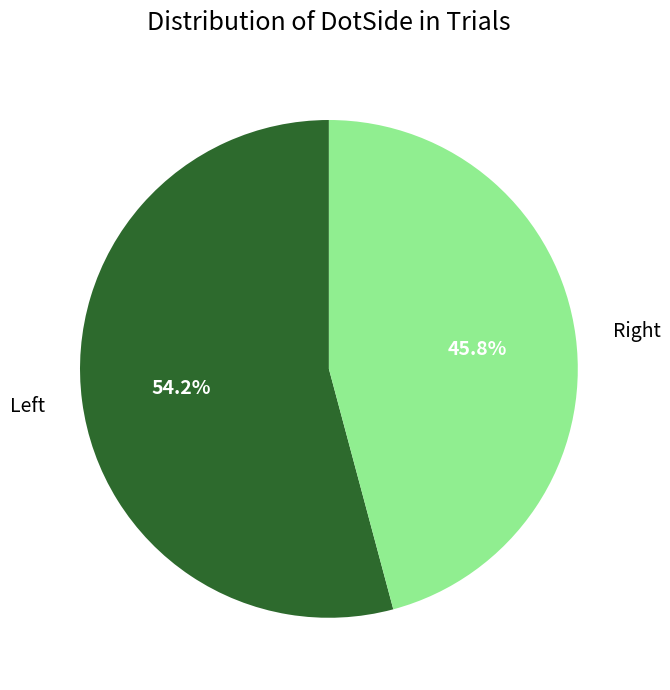

How many segments does this pie chart have?

2